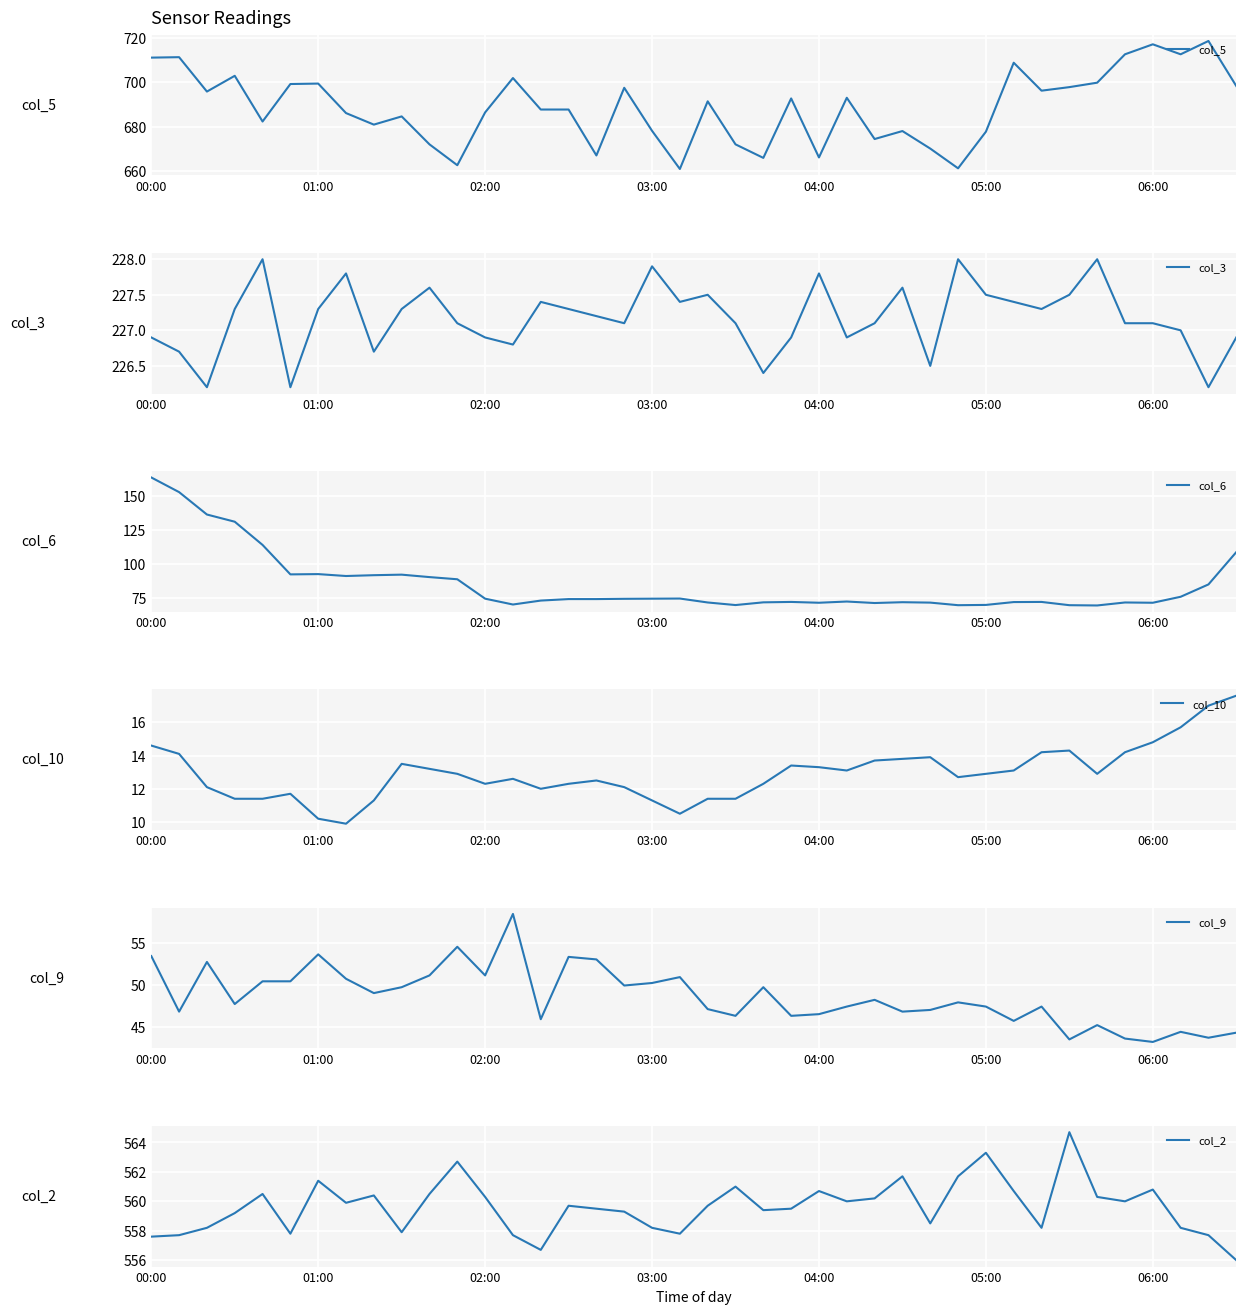

Which series has the widest spread of values?

col_6